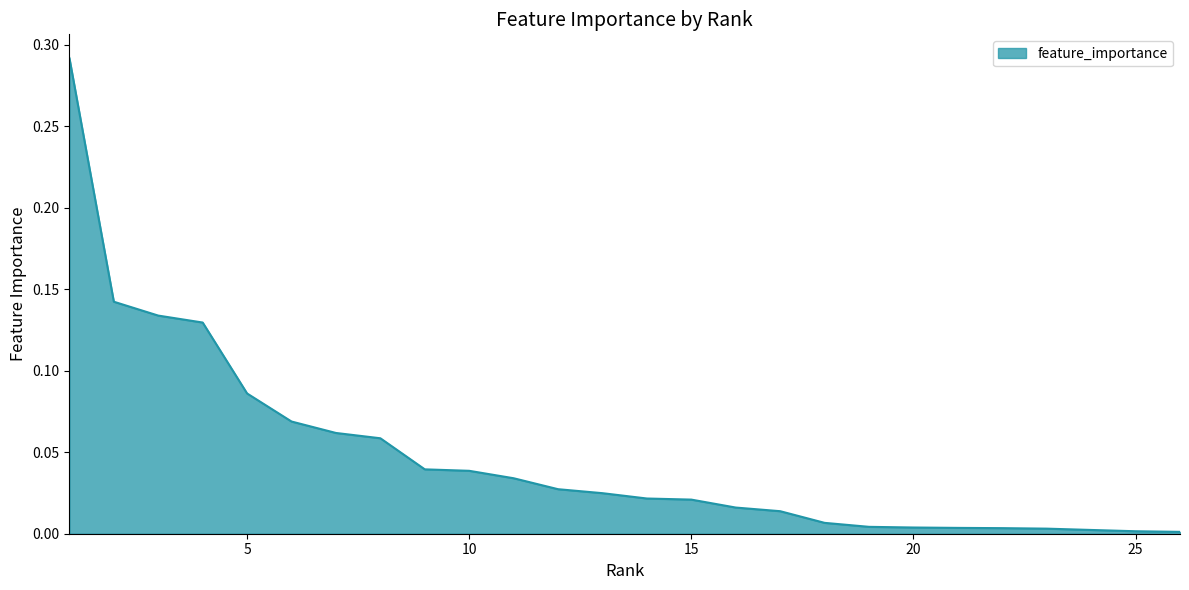

What is the difference between the maximum and minimum values?

0.3